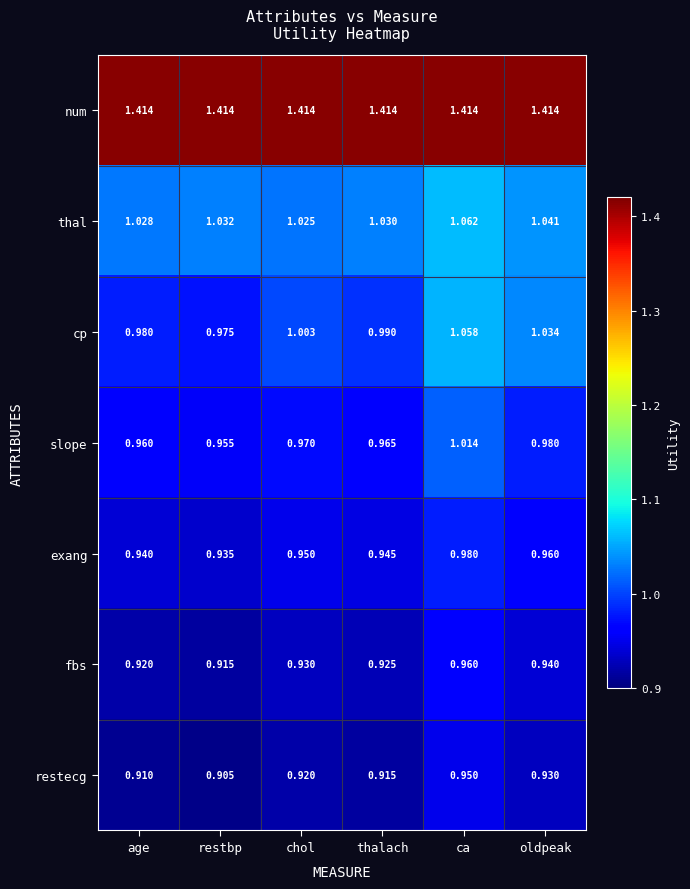

Which series changed the most between chol and ca?

cp